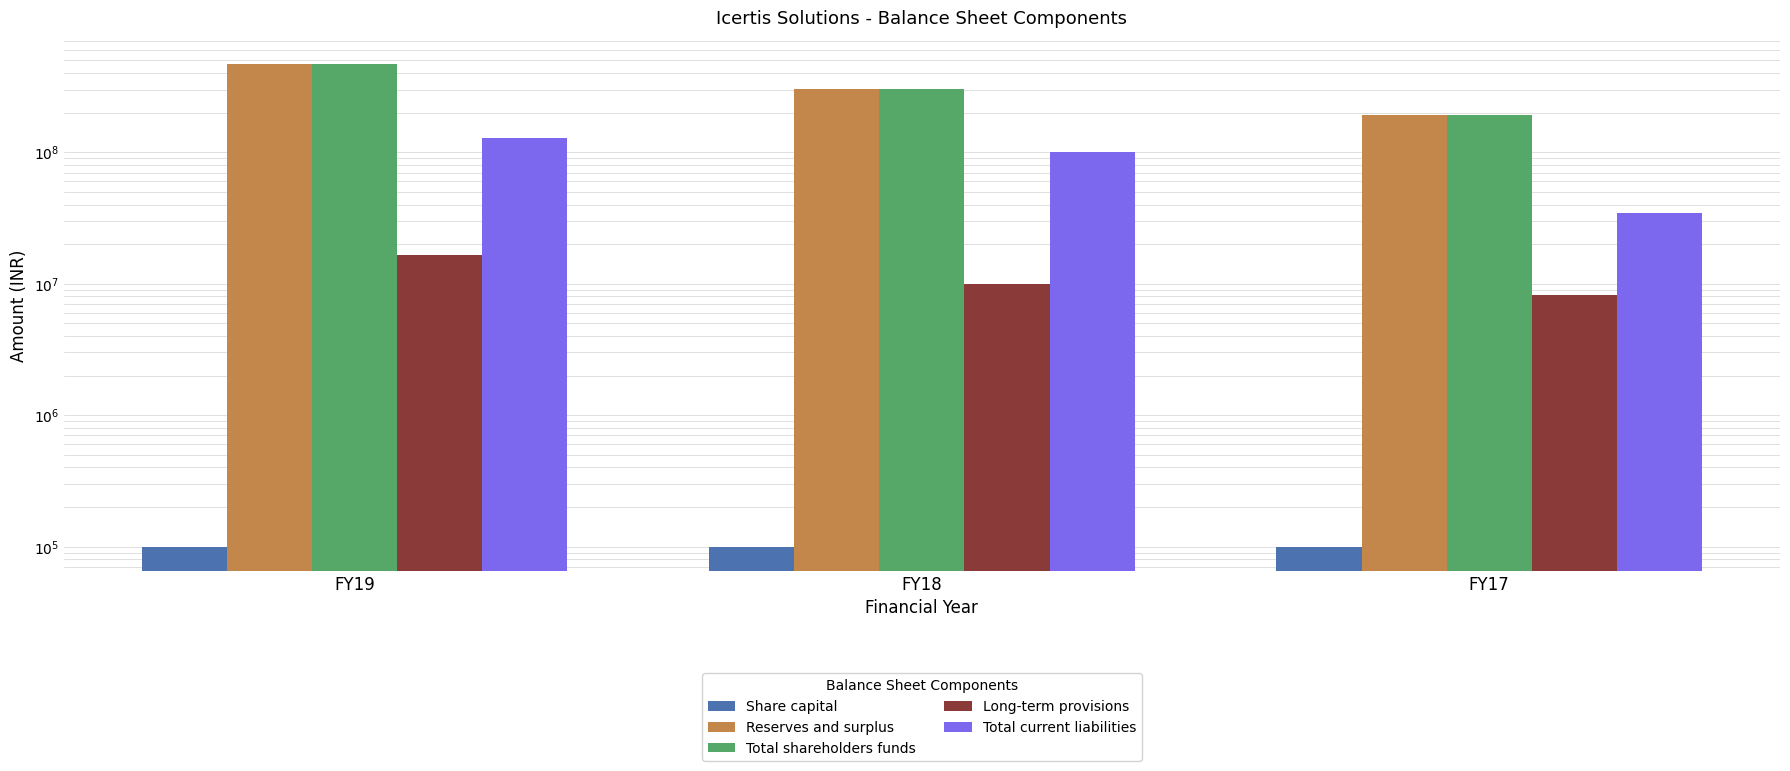

Where is Total shareholders funds nearest to the value 328639387?

FY18